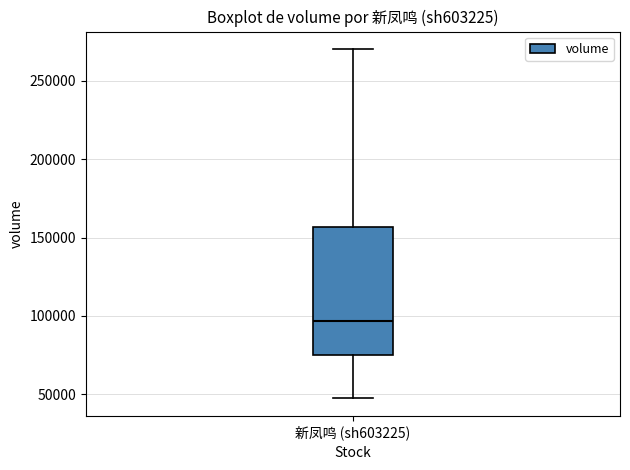

Read this box plot against the y-axis: the position of the median line, the range covered by the box, and the ends of both whiskers. The values are not printed on the chart, so give them approximately, as read against the axis.

median 95000, box 75000 to 155000, whiskers 45000 to 270000